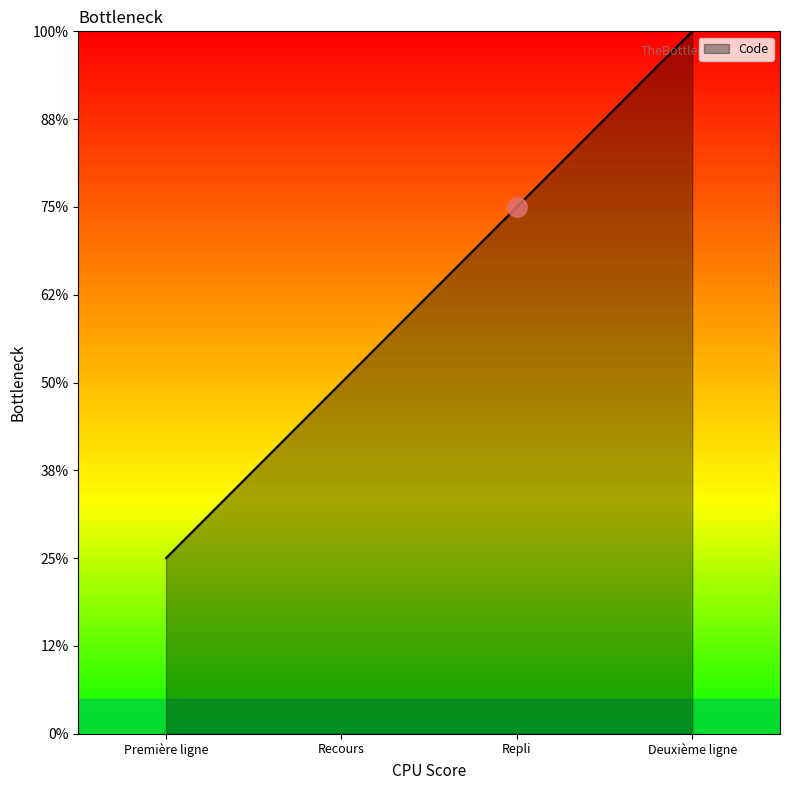

List the labels in order of value, smallest first.

Première ligne, Recours, Repli, Deuxième ligne